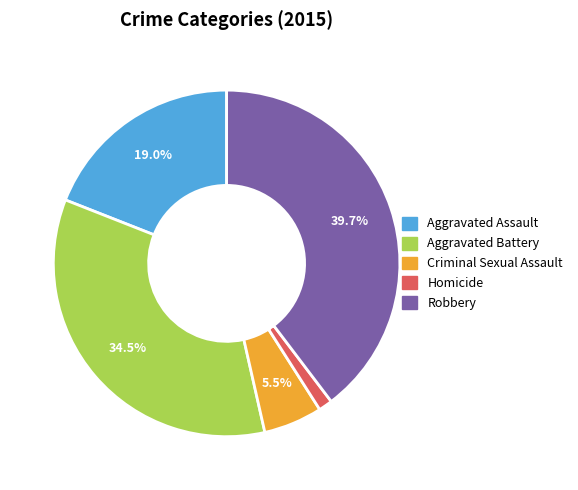

What is the smallest slice in the pie chart?

Homicide